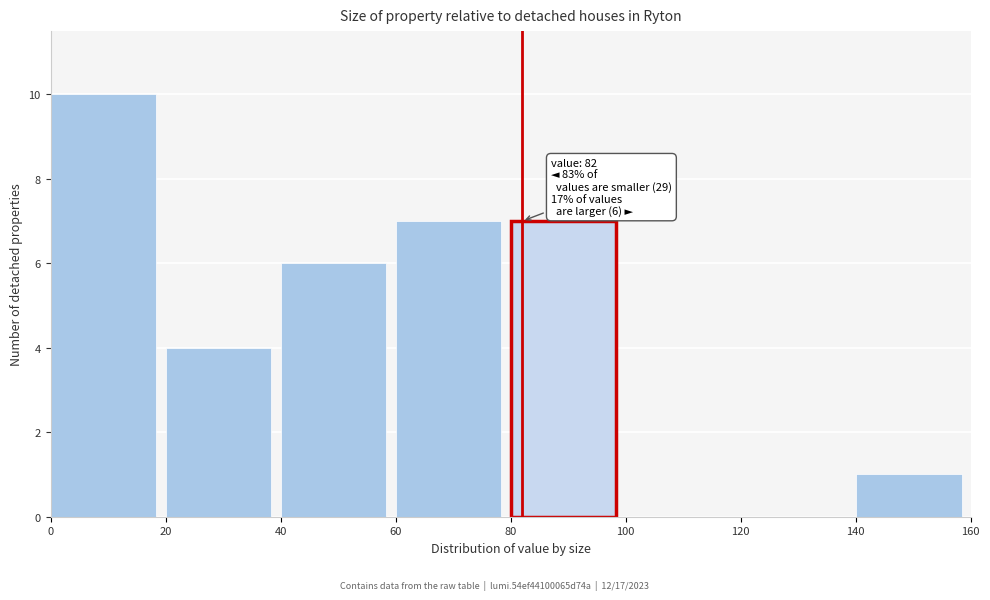

Over which range of the x-axis is the bar tallest?

0 to 20